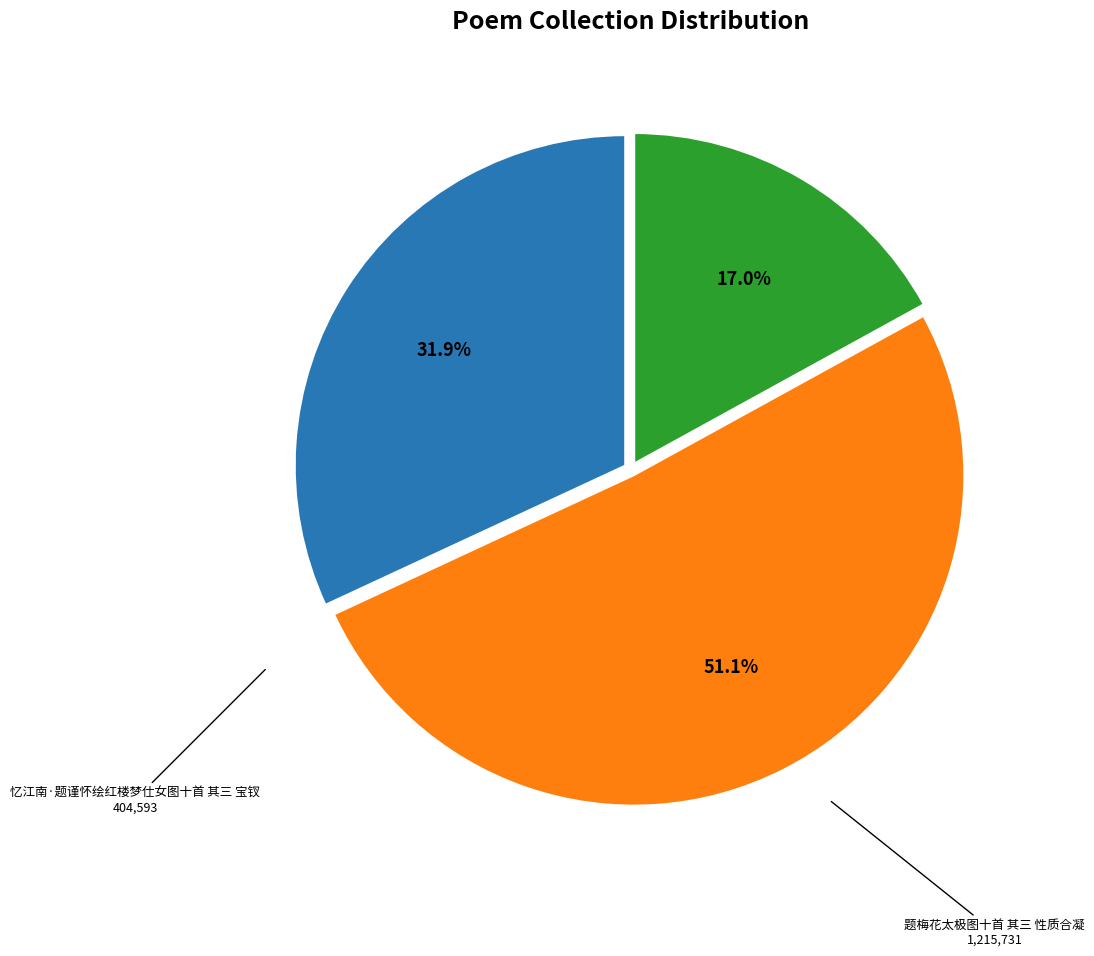

Between 题絜斋丈鸳湖舟隐图十首 其三 and 忆江南·题谨怀绘红楼梦仕女图十首 其三 宝钗, which is larger?

题絜斋丈鸳湖舟隐图十首 其三